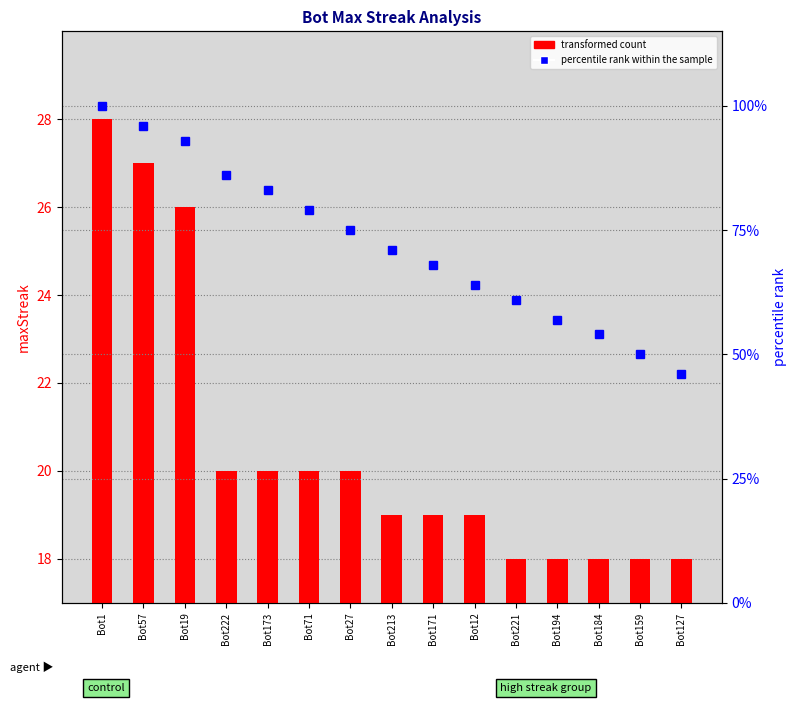

At which category does the chart reach its minimum across all series?

Bot221